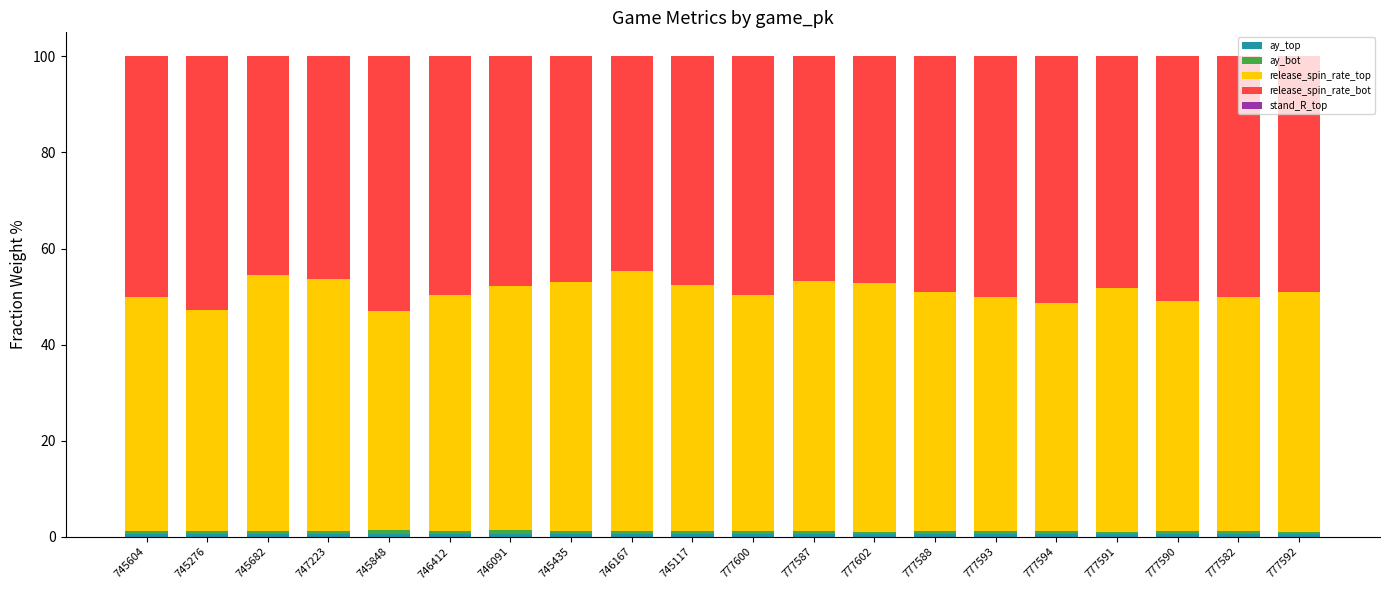

Which series has the largest total across all categories?

release_spin_rate_top